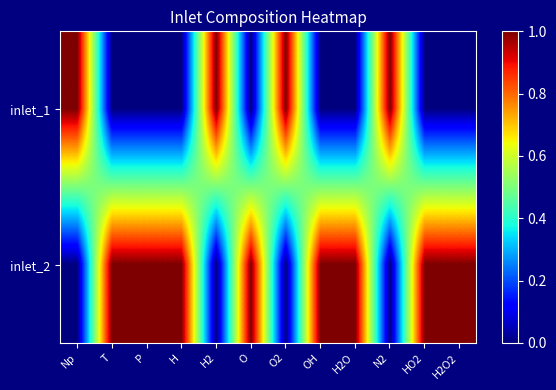

At N2, list the series in order from largest to smallest.

inlet_1, inlet_2